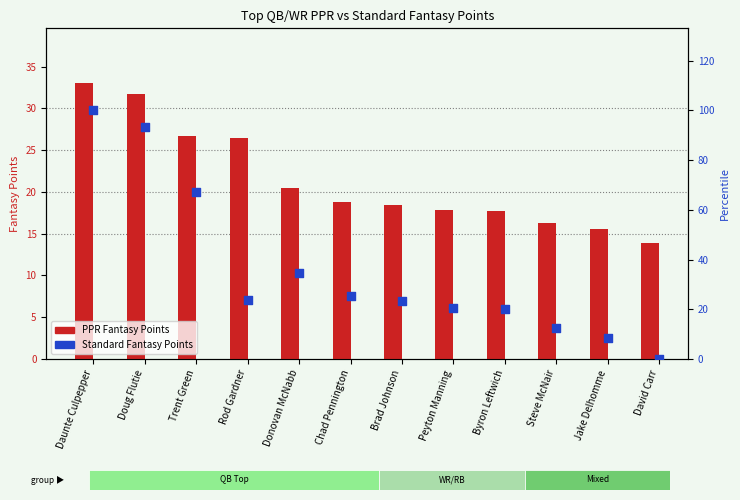

Is the value of PPRFantasyPoints at Doug Flutie greater than the value of StandardFantasyPoints at Daunte Culpepper?

No